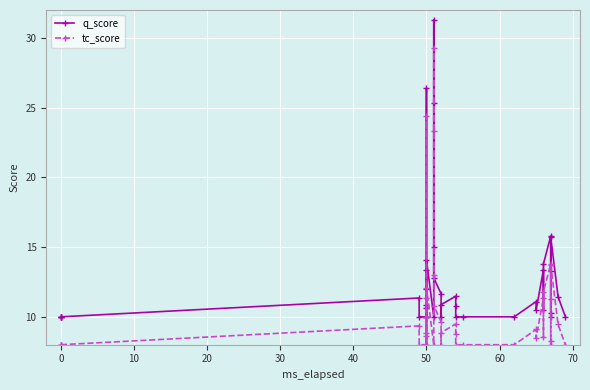

Which series has the widest spread of values?

q_score